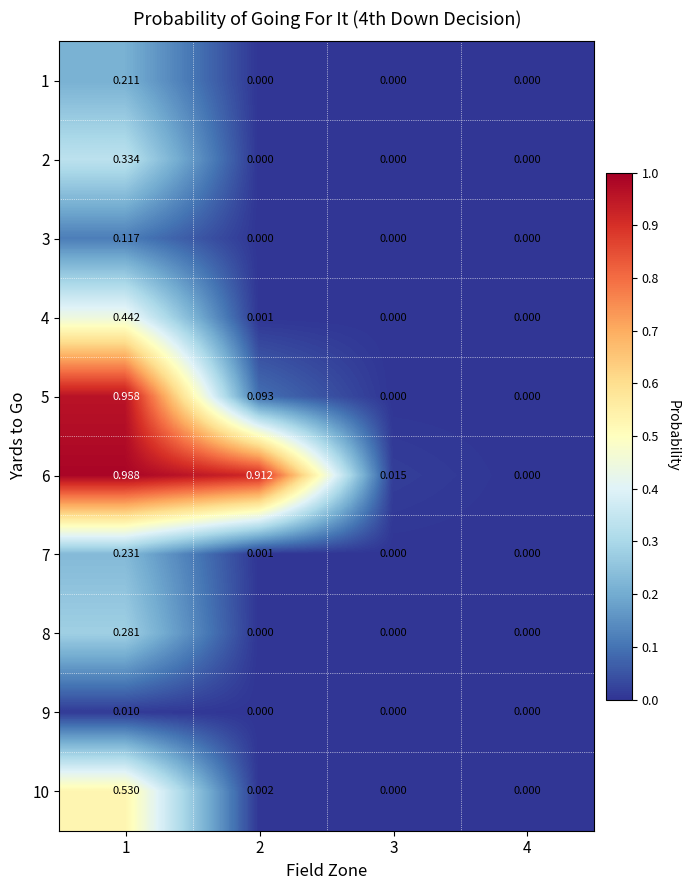

Which series has the largest total across all categories?

6